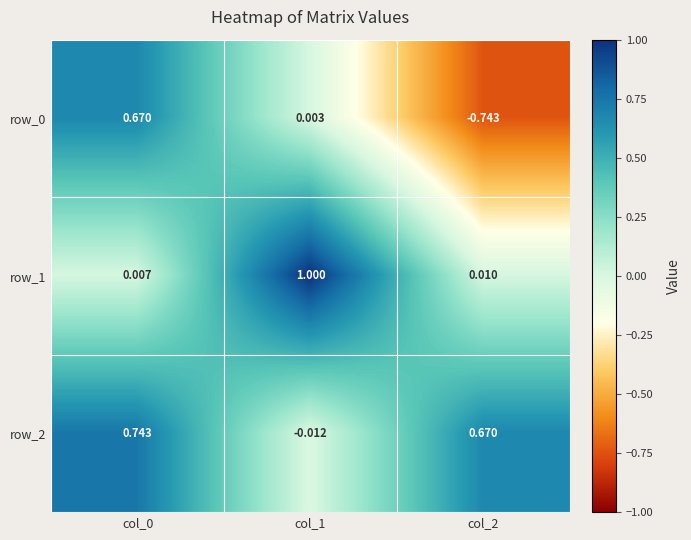

Is the value of row_1 at col_1 greater than the value of row_0 at col_0?

Yes